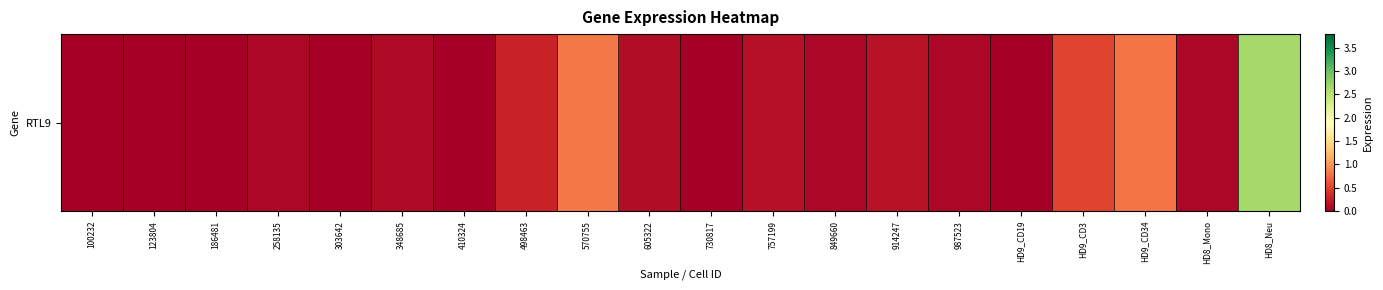

Is it true that the value at 849660 is 0.1?

True